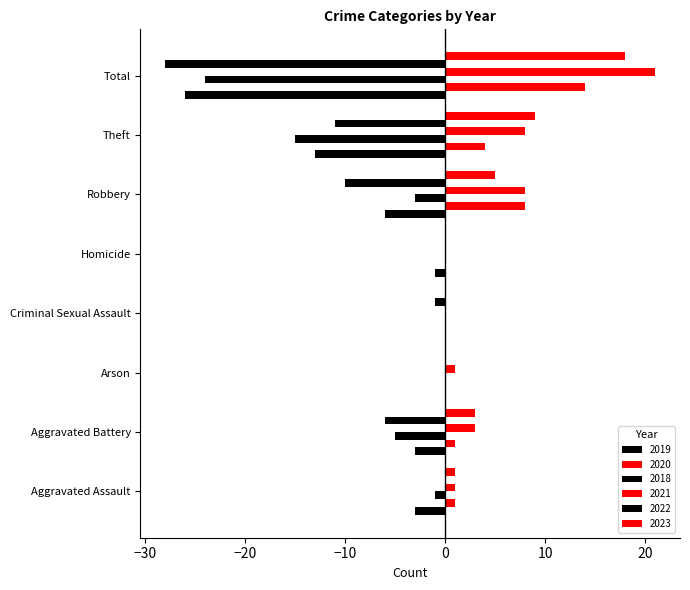

How many data points does each series have?

8